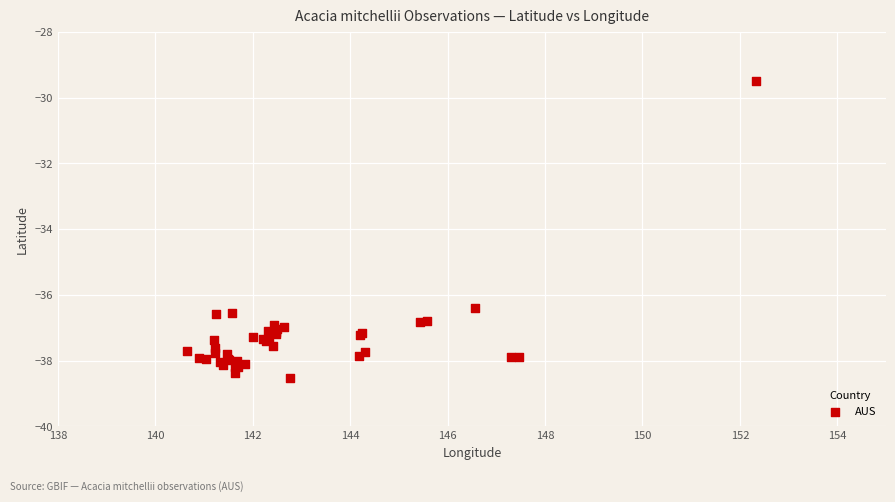

What Y value in the scatter plot is closest to -34?

-36.4